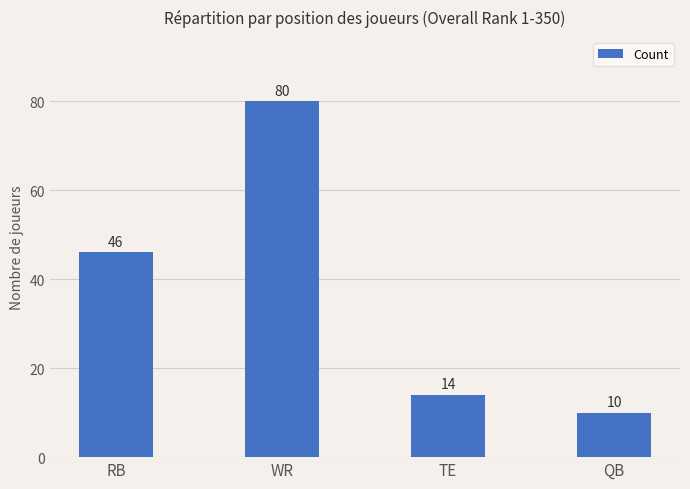

Is it true that the value at TE is 21?

False